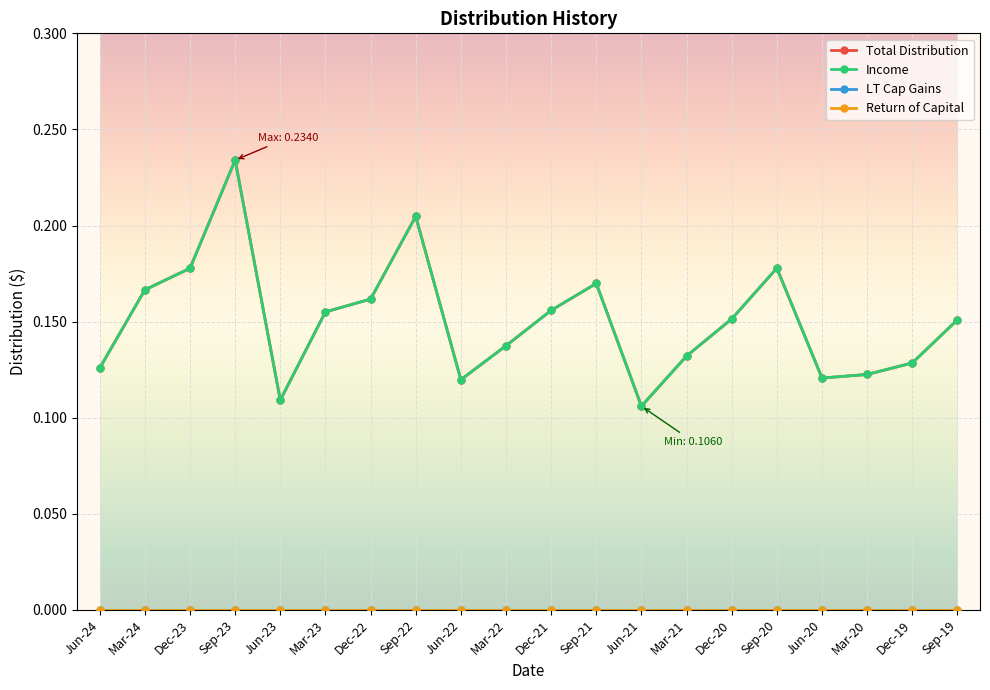

At Dec-19, list the series in order from smallest to largest.

LT Cap Gains, Return of Capital, Total Distribution, Income